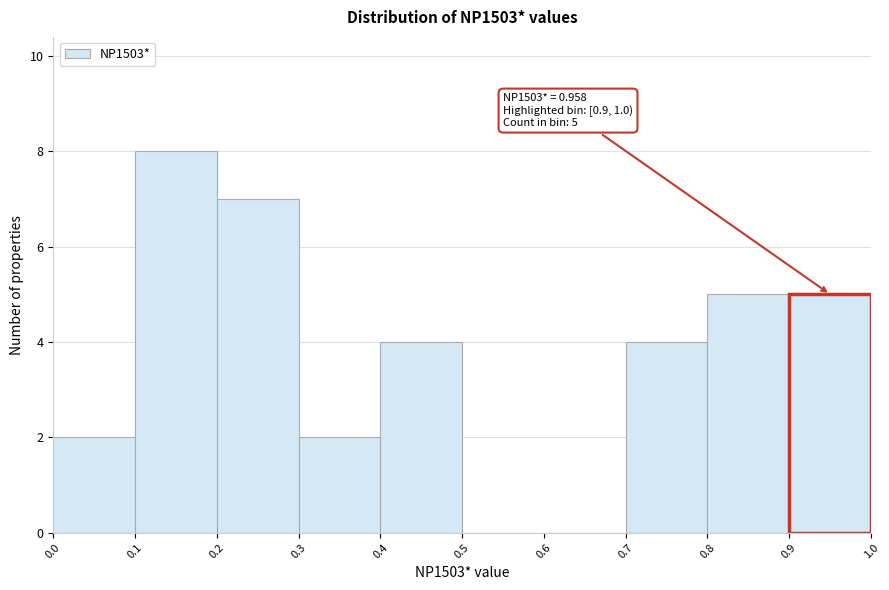

Which range on the x-axis has the tallest bar?

0.1 to 0.2